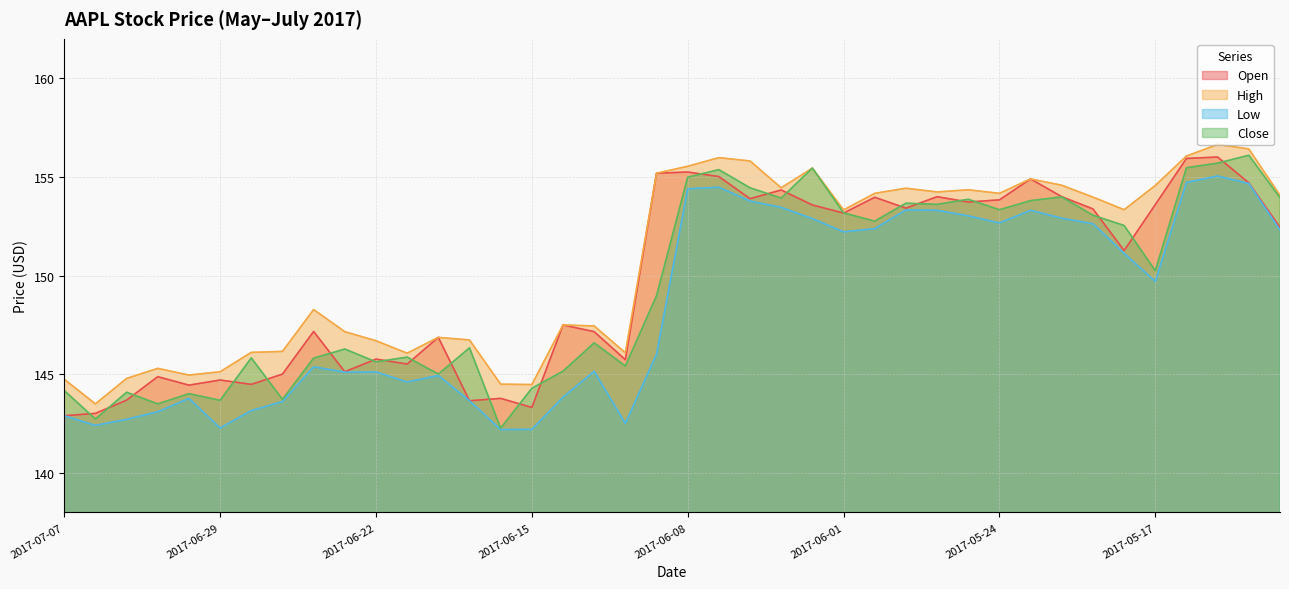

At which category is the sum across all series the highest?

2017-05-15